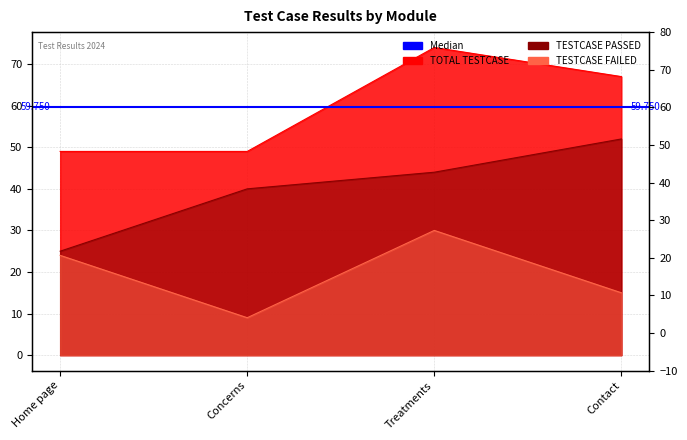

What position from the left is Concerns?

2